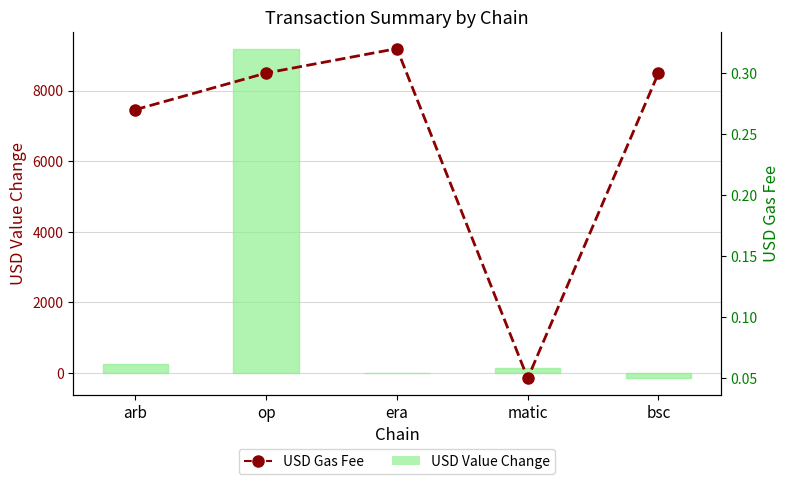

Which series changed the most between era and bsc?

USD Value Change